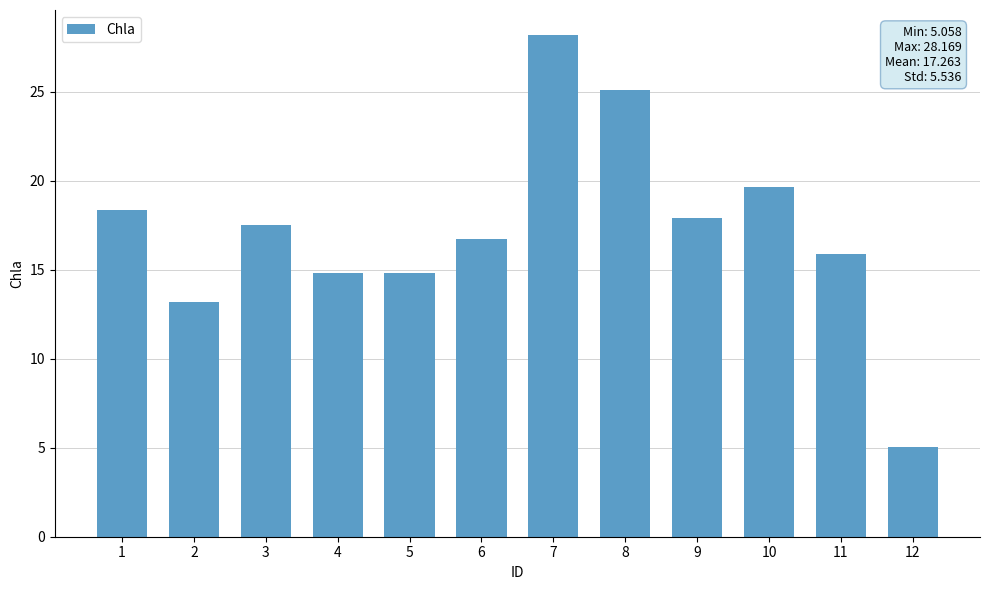

What is the change in value from 8 to 11?

-9.2